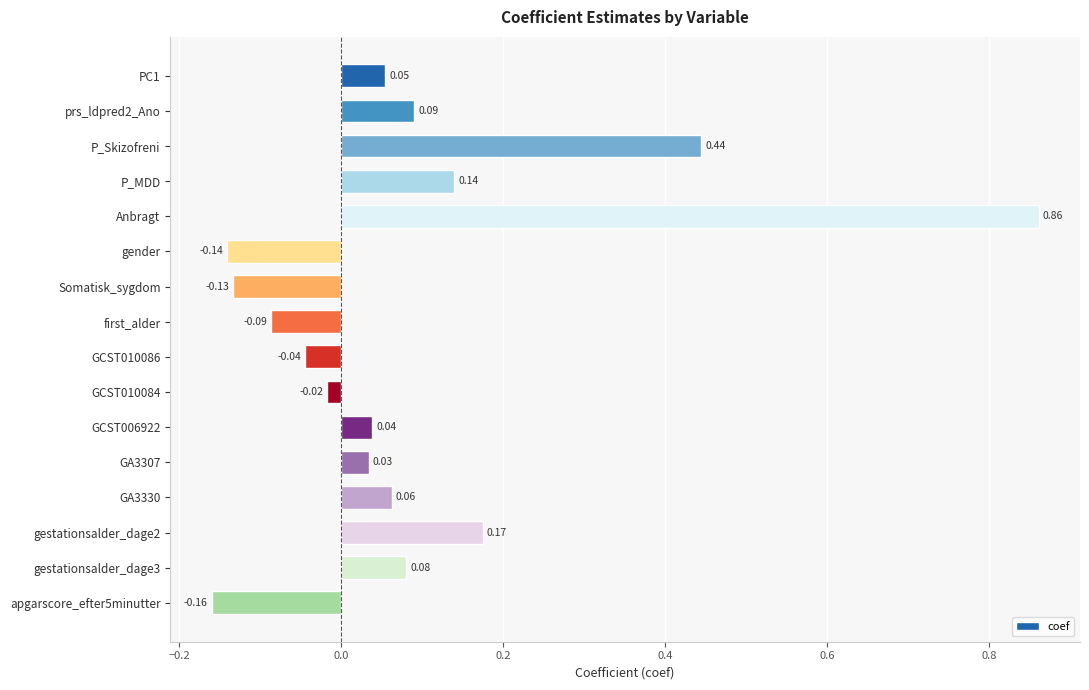

What is the label of the 4th bar from the top?

P_MDD